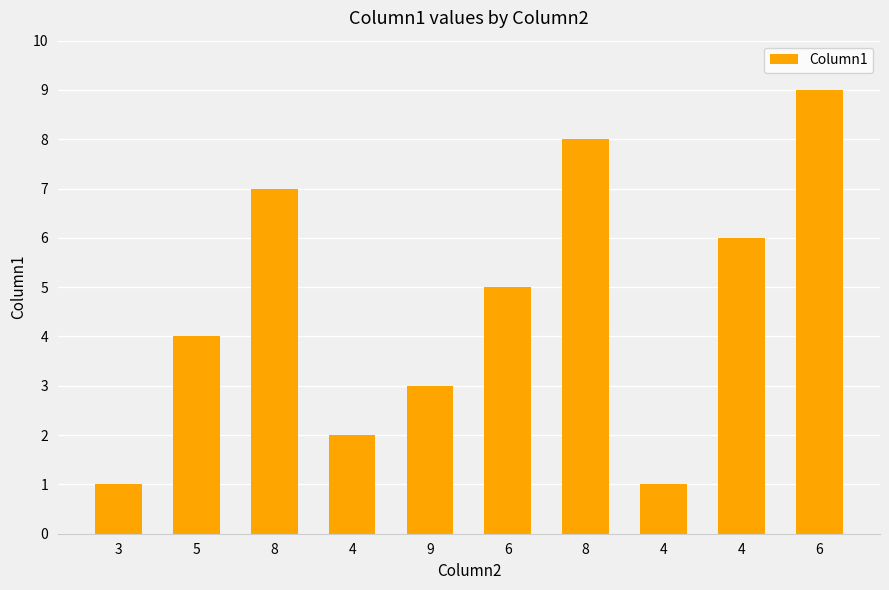

Where is the data nearest to the value 5?

6